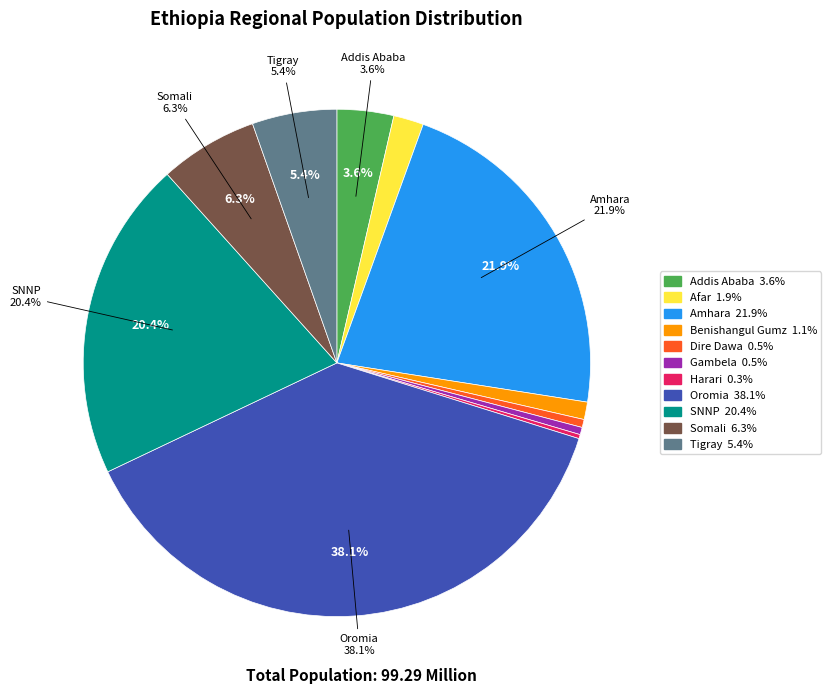

The Oromia slice represents 32% of the pie. True or false?

False